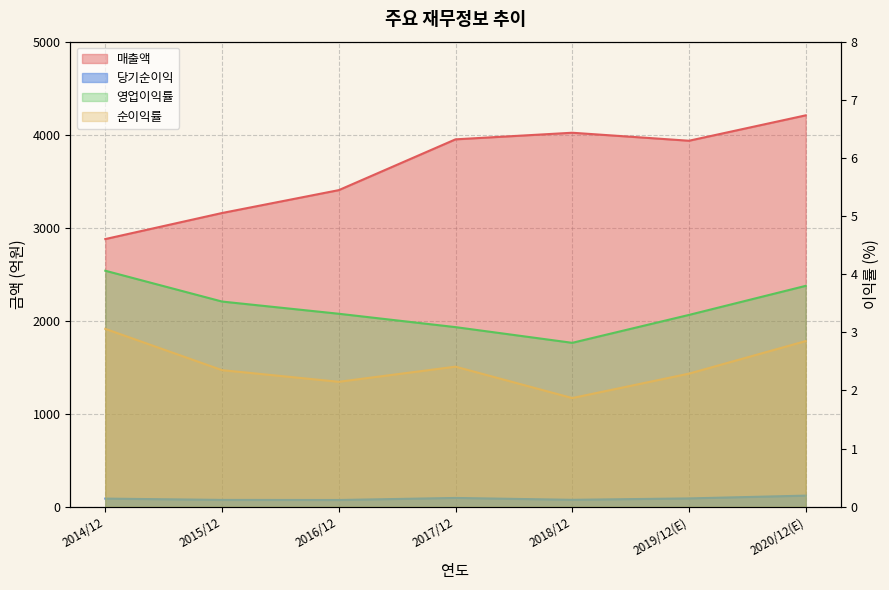

At 2015/12, list the series in order from largest to smallest.

매출액, 당기순이익, 영업이익률, 순이익률